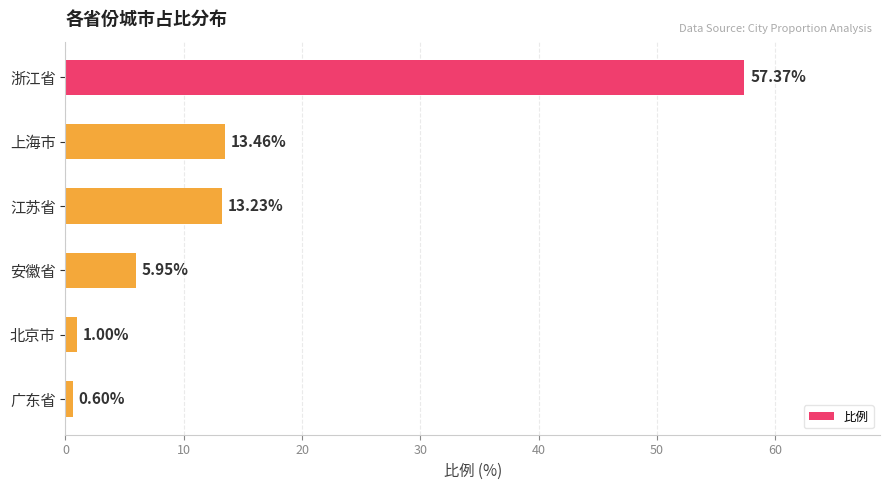

Between 广东省 and 江苏省, which is larger?

江苏省